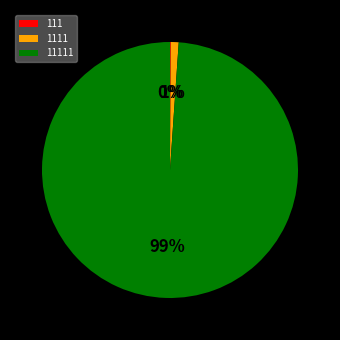

To the nearest percent, what is the average slice percentage?

33%